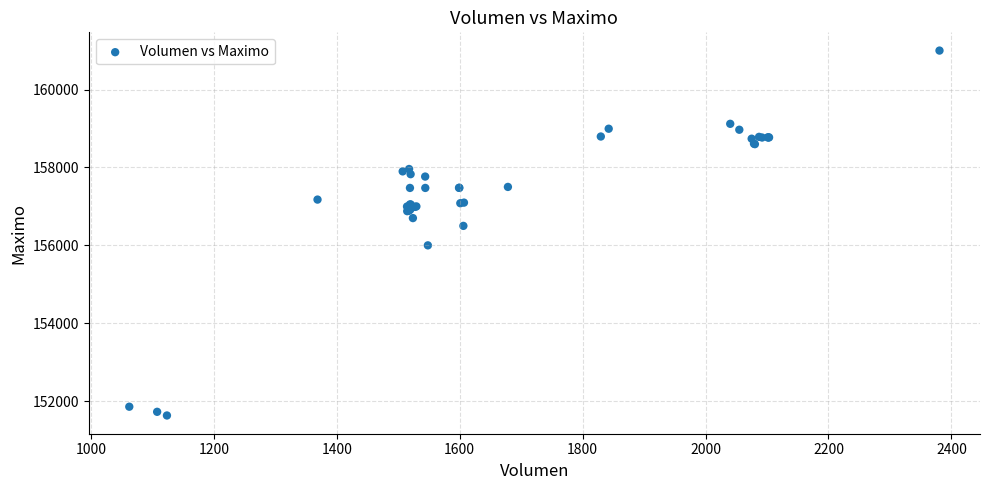

What Y value in the scatter plot is closest to 156316?

156500